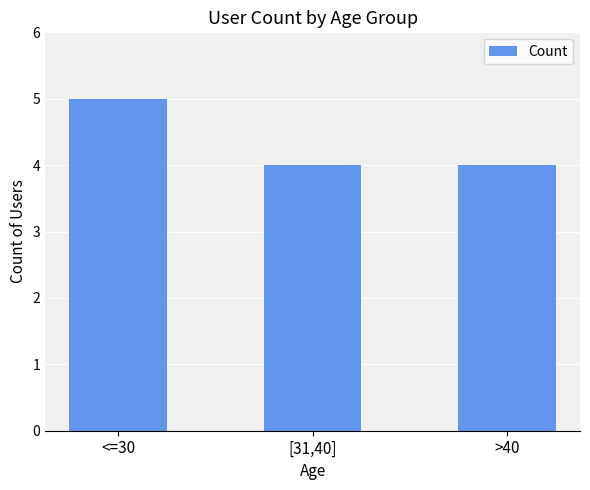

At which category does the chart reach its peak across all series?

<=30